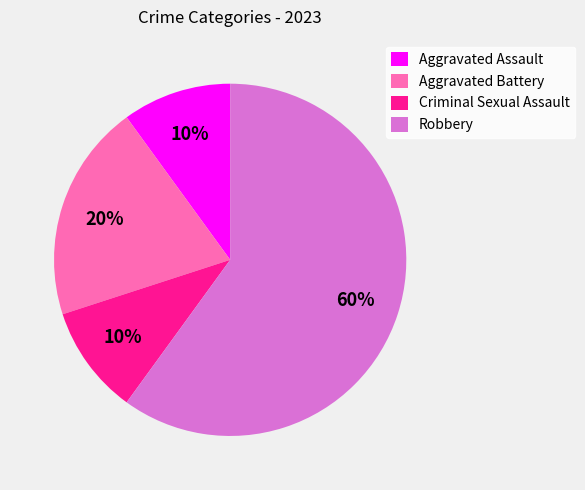

True or false: Aggravated Battery accounts for 20% of the total.

True